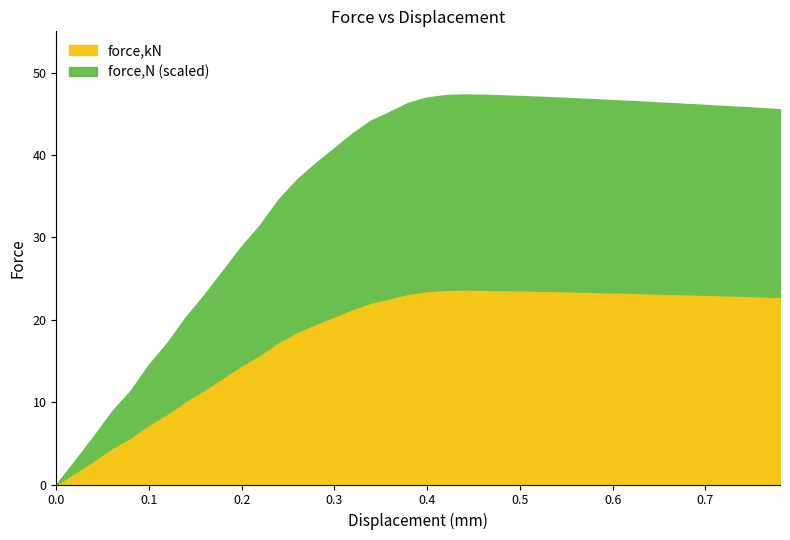

True or false: x and force_N cross at least once.

False